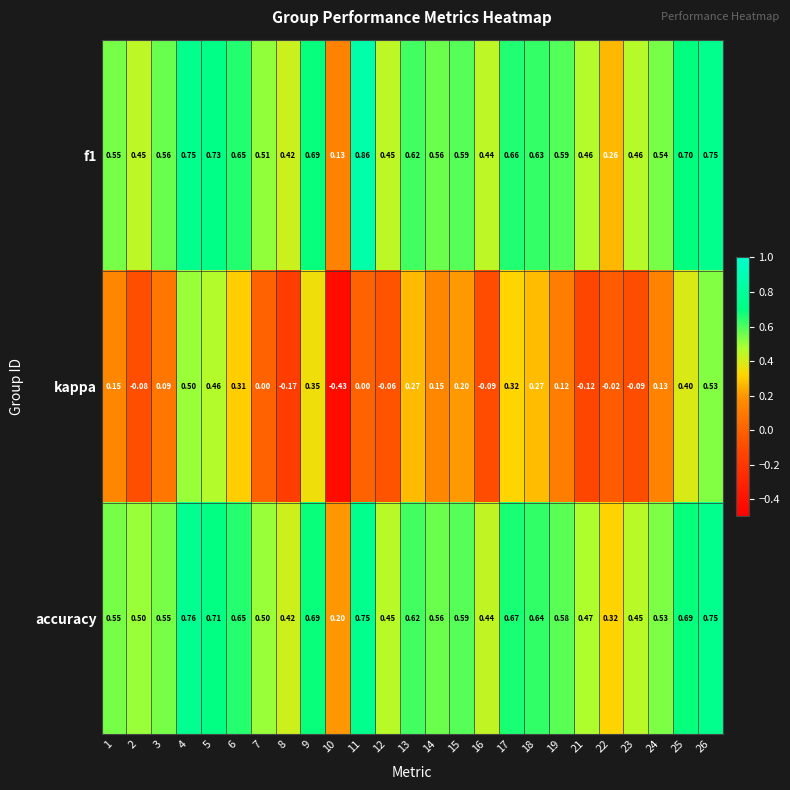

How many values in the kappa series are below 0?

8